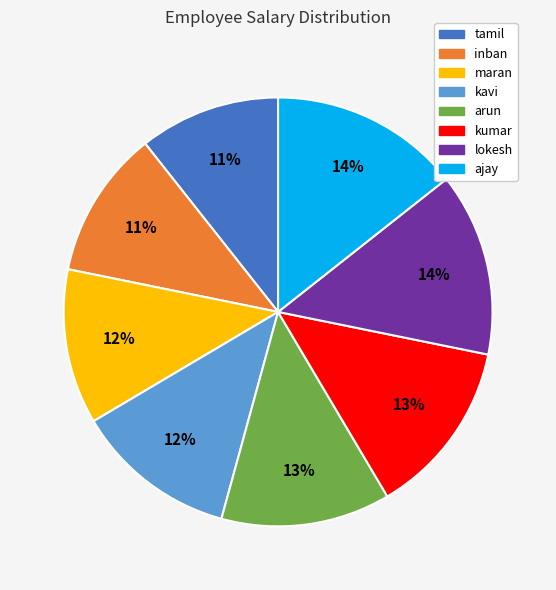

The arun slice represents 1% of the pie. True or false?

False